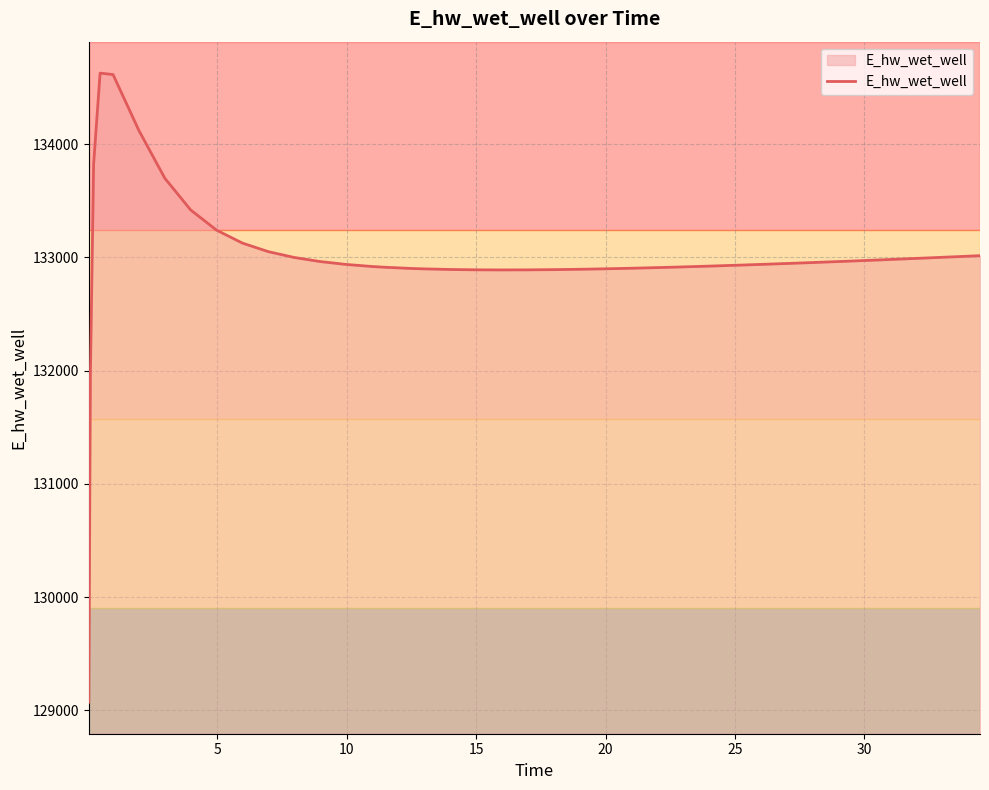

What is the greatest value displayed?

134628.0